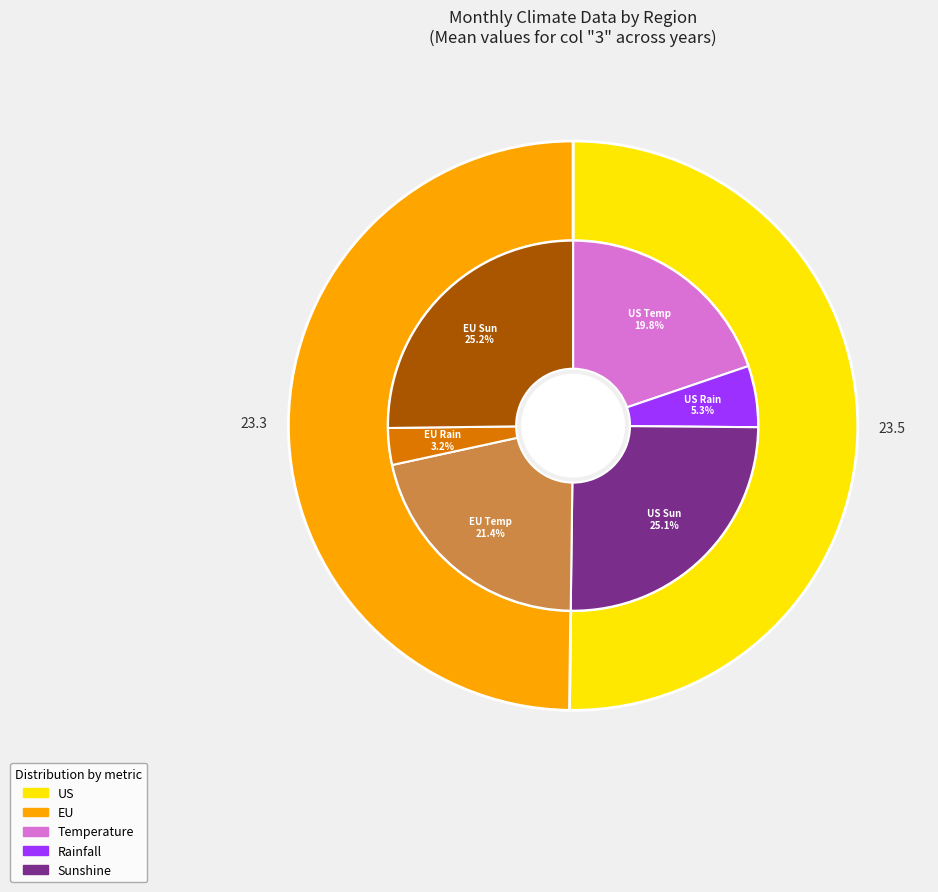

Which category has the biggest portion of the pie?

US